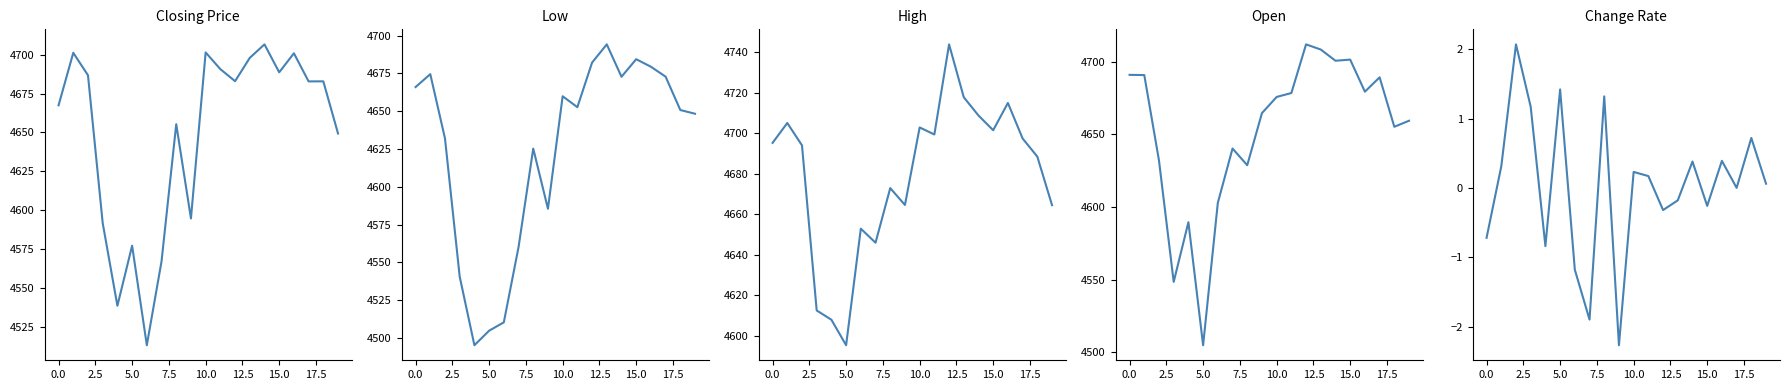

What position from the right is 0.0?

19